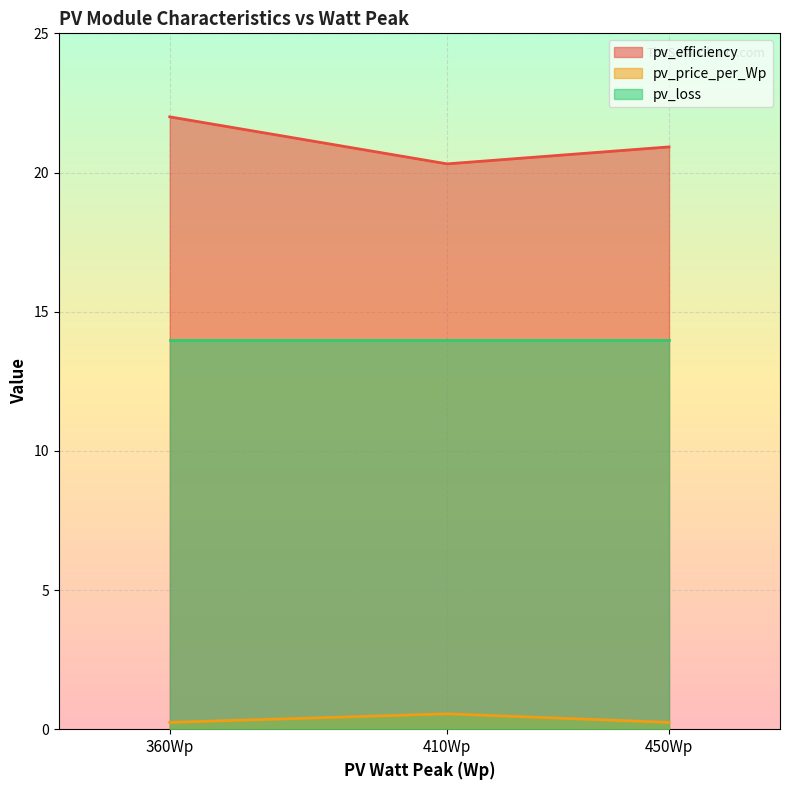

Which series has the largest range (max minus min)?

pv_efficiency